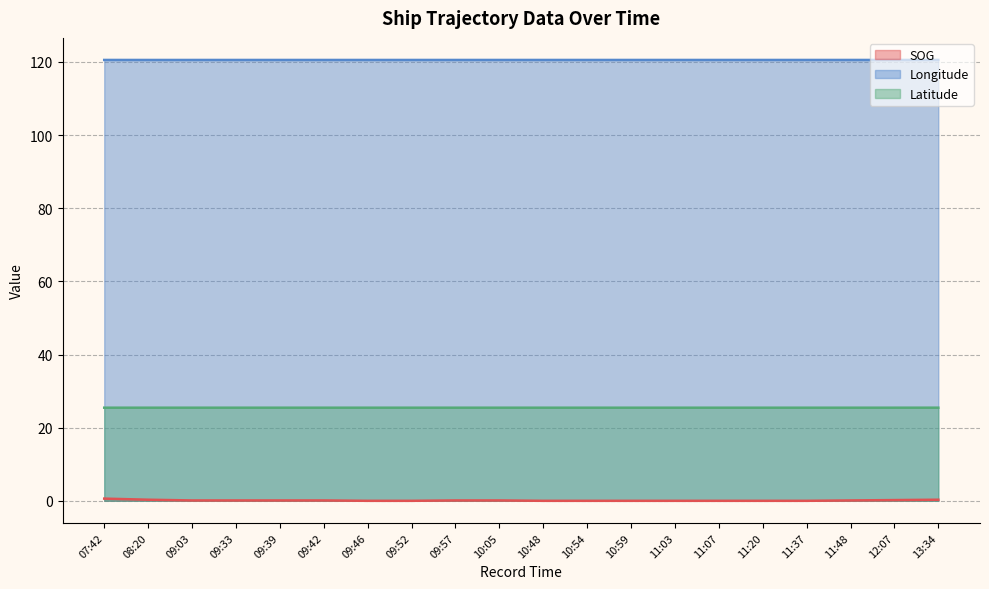

How many interior local valleys does the Latitude series have?

2